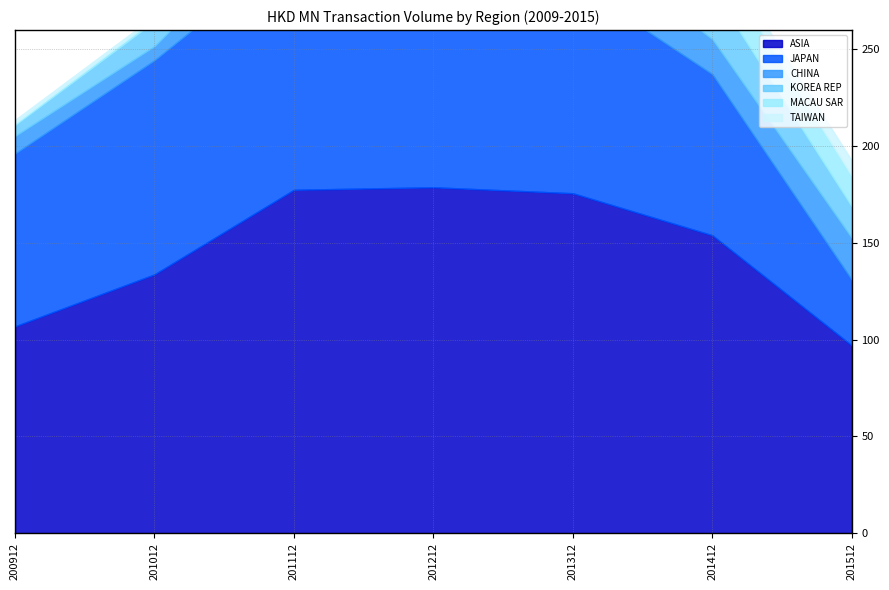

How many values in the CHINA series exceed 21?

4